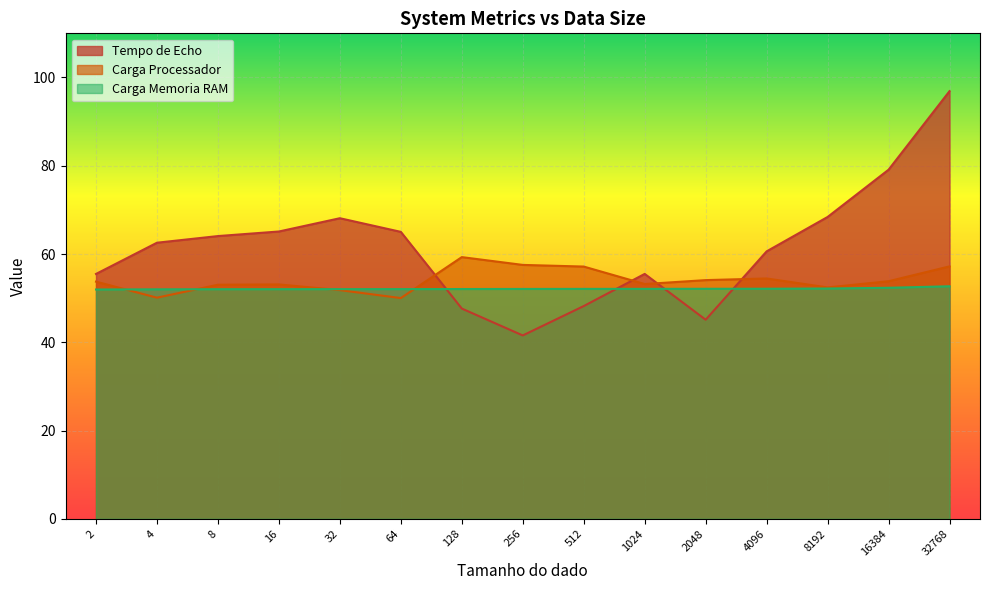

Rank the series by their maximum value, from highest to lowest.

Tempo de Echo, Carga Processador, Carga Memoria RAM